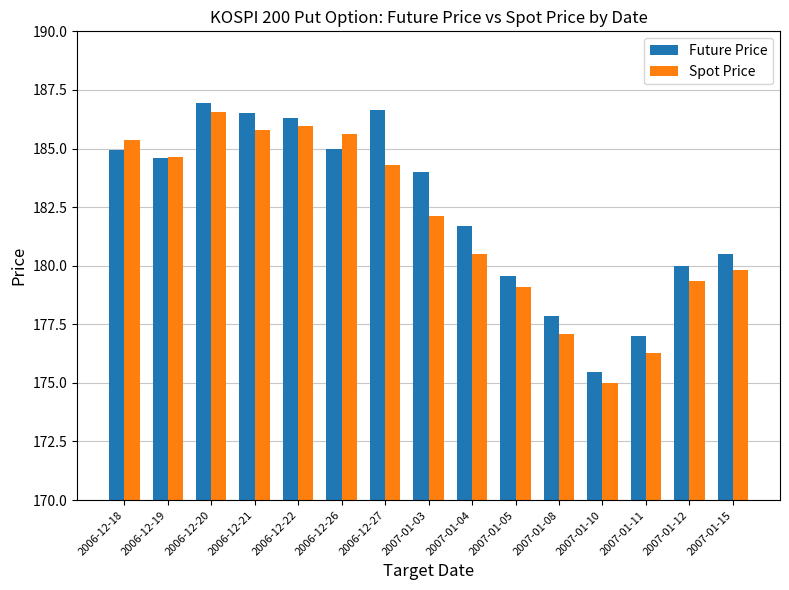

What are all the series names shown in the legend?

Future Price, Spot Price